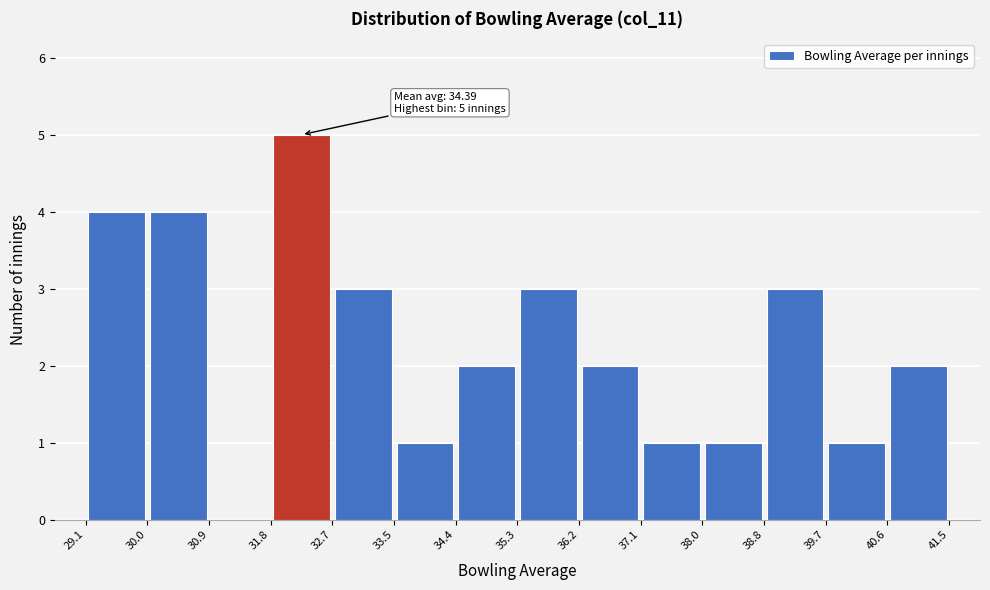

Which range on the x-axis has the tallest bar?

31.8 to 32.7